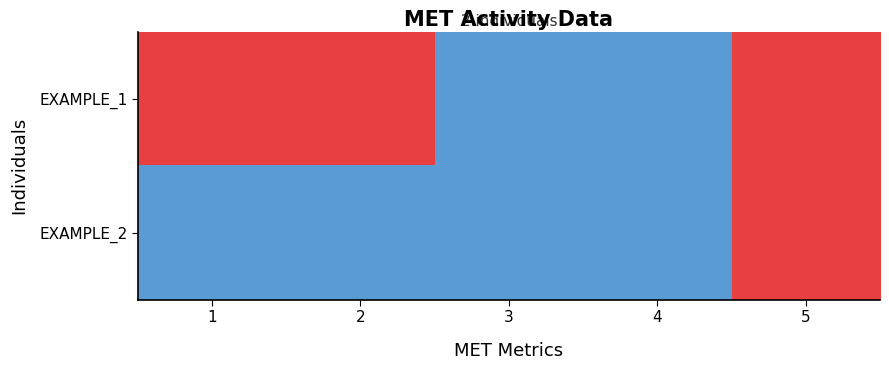

List the series in order of their overall mean, highest first.

EXAMPLE_1, EXAMPLE_2